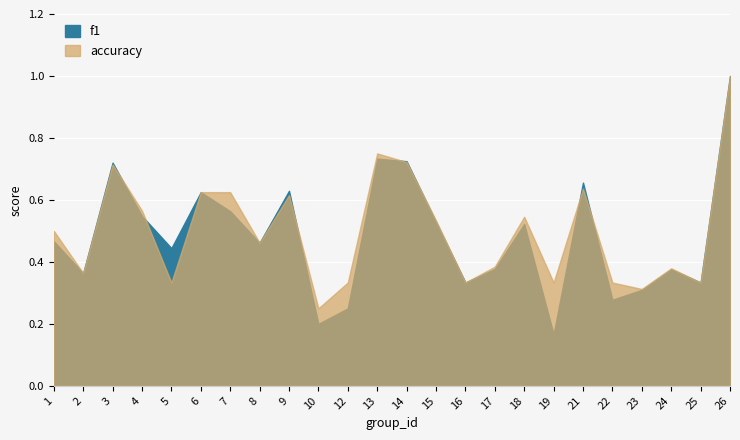

Reading left to right, list all the values displayed in this chart.

f1: 0.5	0.4	0.7	0.5	0.4	0.6	0.6	0.5	0.6	0.2	0.2	0.7	0.7	0.5	0.3	0.4	0.5	0.2	0.7	0.3	0.3	0.4	0.3	1.0
accuracy: 0.5	0.4	0.7	0.6	0.3	0.6	0.6	0.5	0.6	0.2	0.3	0.8	0.7	0.5	0.3	0.4	0.5	0.3	0.6	0.3	0.3	0.4	0.3	1.0